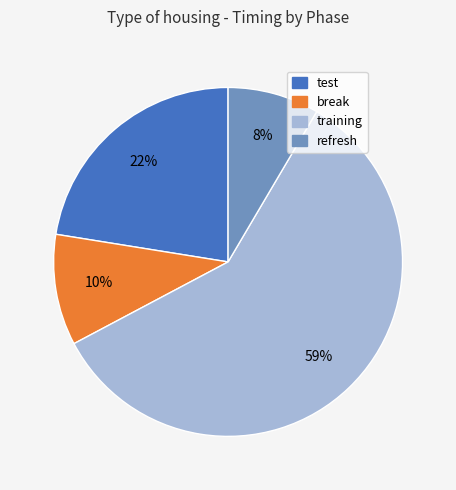

To the nearest percent, what portion does test represent?

22%